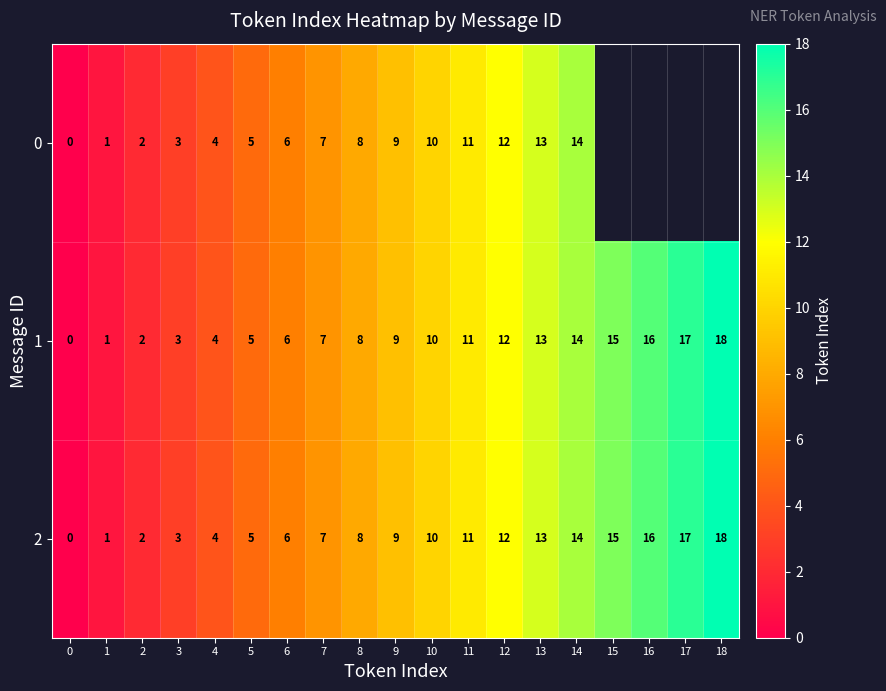

Between 9 and 17, which is larger?

17